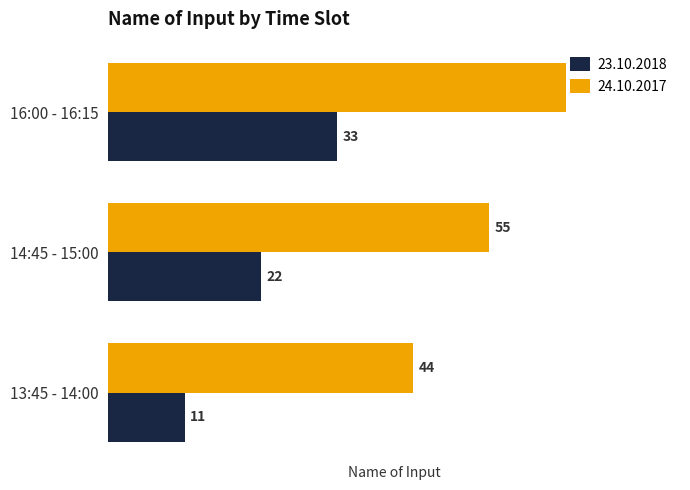

Rank the series by their average value, from lowest to highest.

23.10.2018, 24.10.2017